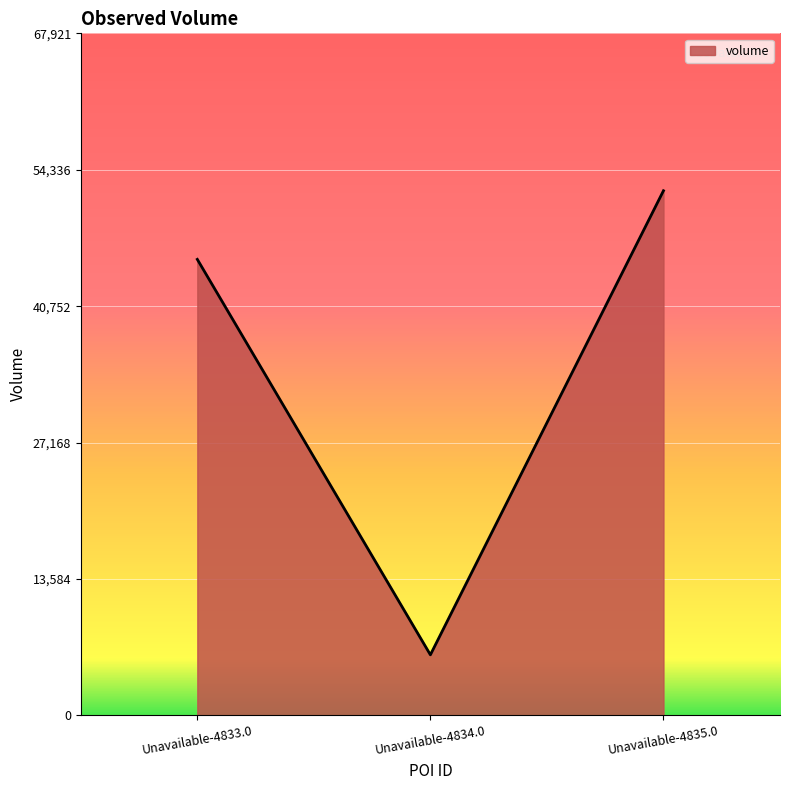

What is the change in value from Unavailable-4834.0 to Unavailable-4835.0?

+46208